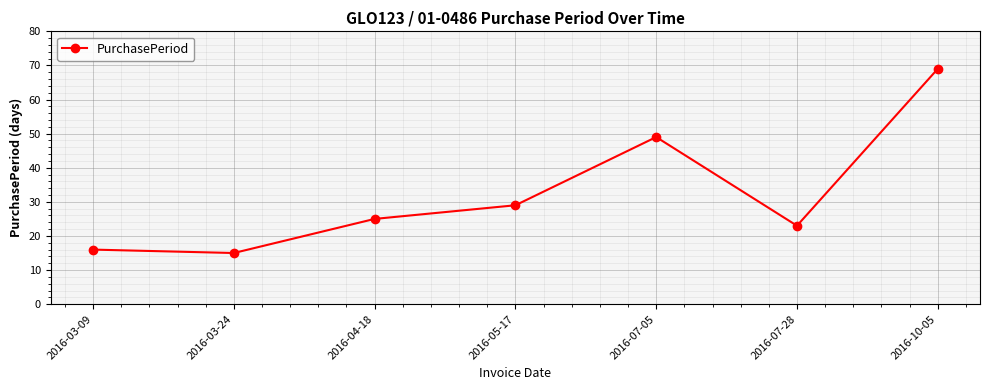

Is it true that the value at 2016-07-05 is 30?

False